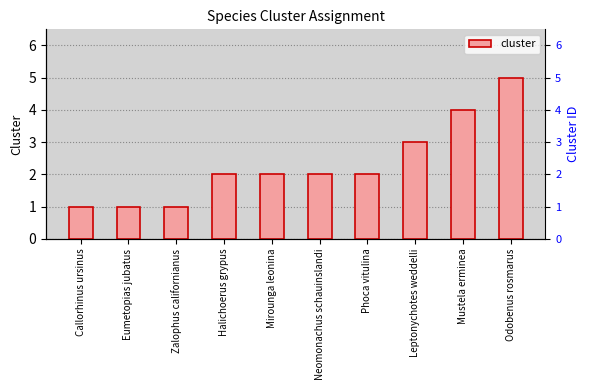

Reading left to right, transcribe all the data shown in this chart.

Callorhinus ursinus=1	Eumetopias jubatus=1	Zalophus californianus=1	Halichoerus grypus=2	Mirounga leonina=2	Neomonachus schauinslandi=2	Phoca vitulina=2	Leptonychotes weddelli=3	Mustela erminea=4	Odobenus rosmarus=5